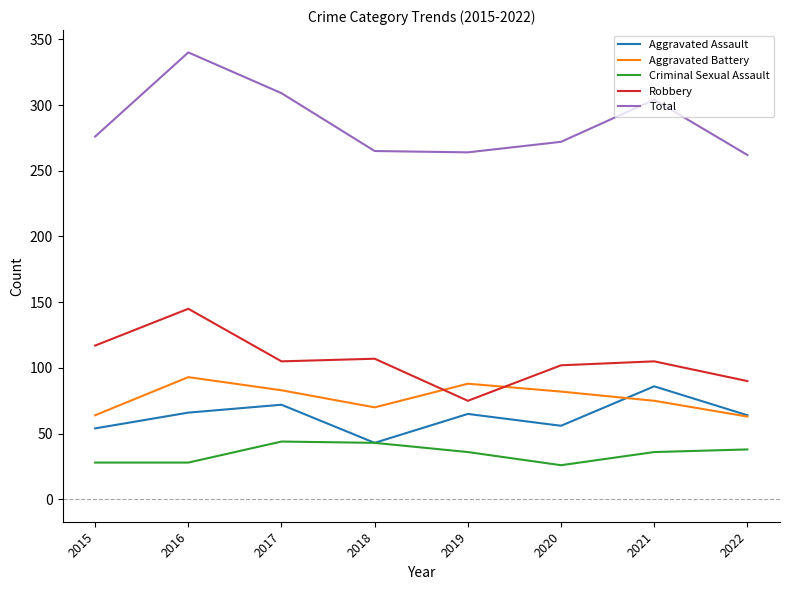

In Aggravated Battery, how many points are higher than both neighbors (excluding endpoints)?

2